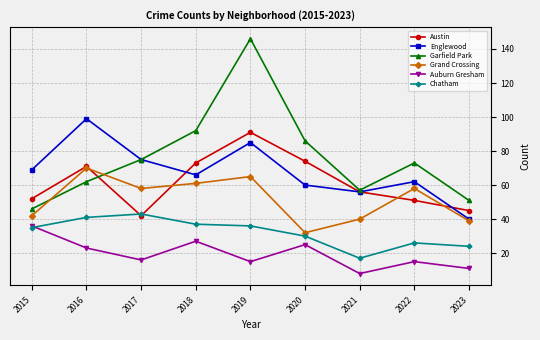

Where is the first local maximum for Grand Crossing?

2016